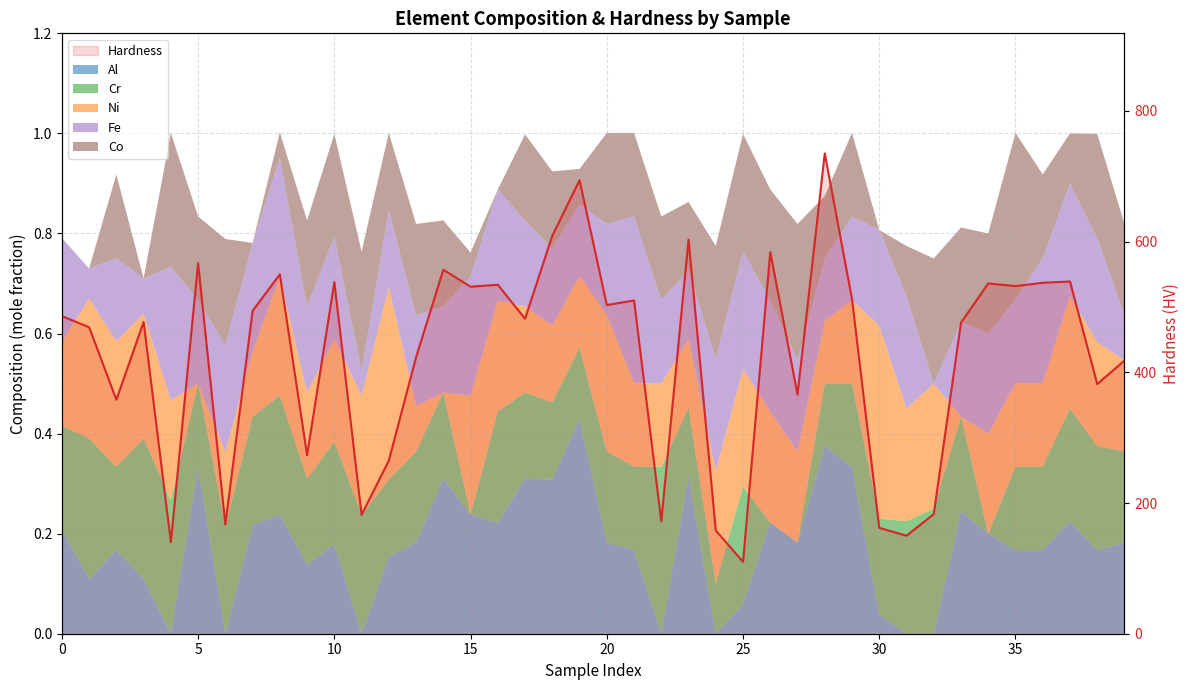

How many points are higher than both their immediate neighbors (excluding endpoints)?

13